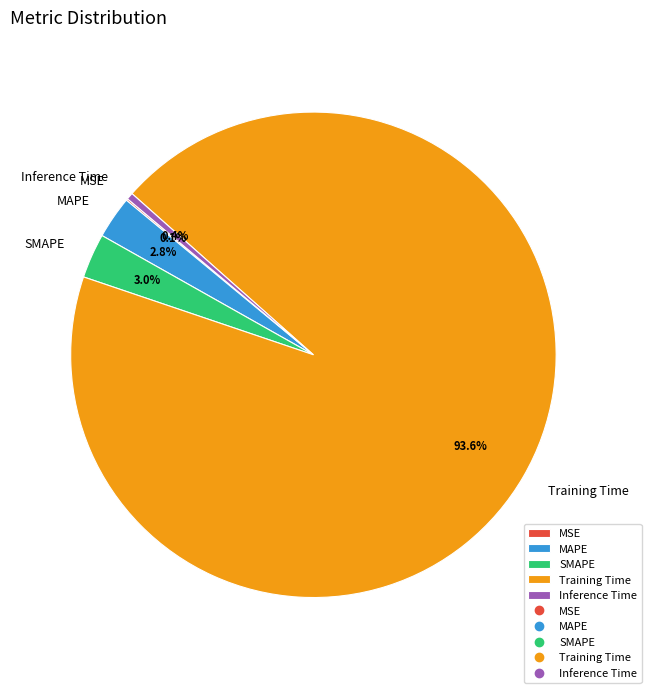

Which category has the biggest portion of the pie?

Training Time